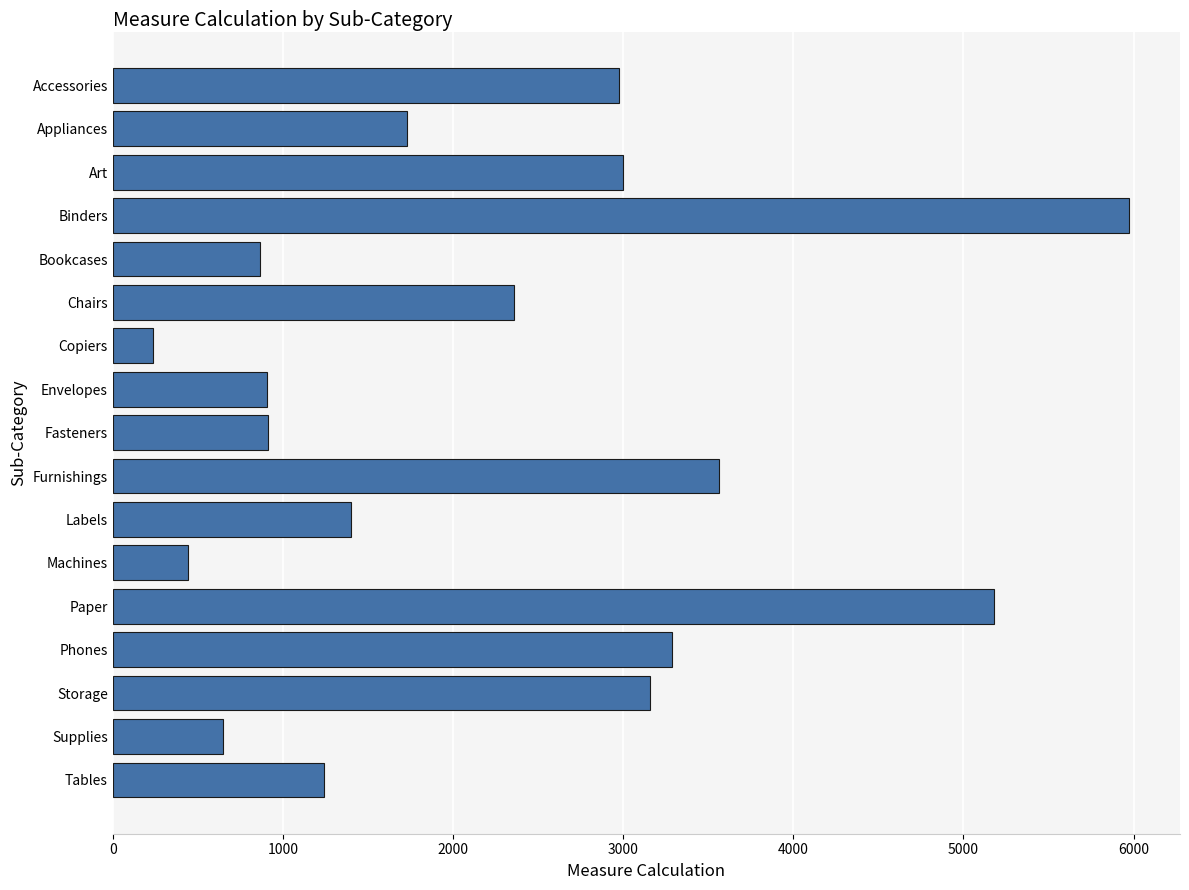

What is the approximate value at Appliances, to the nearest 50?

1750